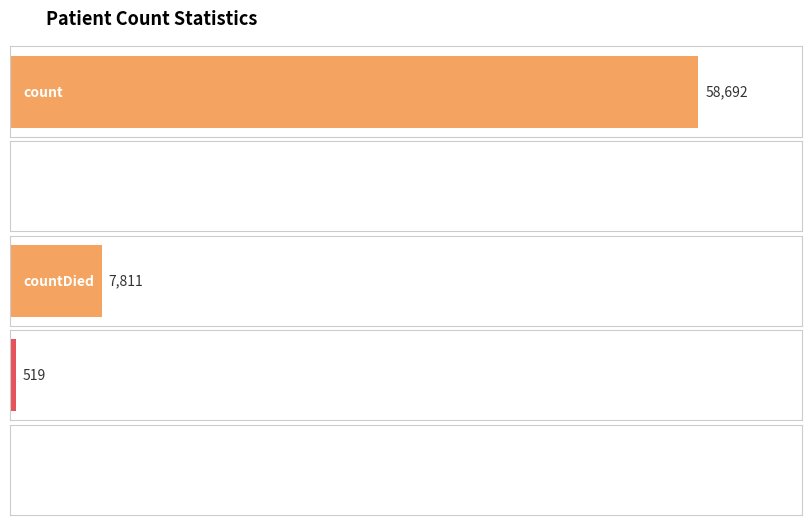

Is it true that the value at countDied is 7811?

True